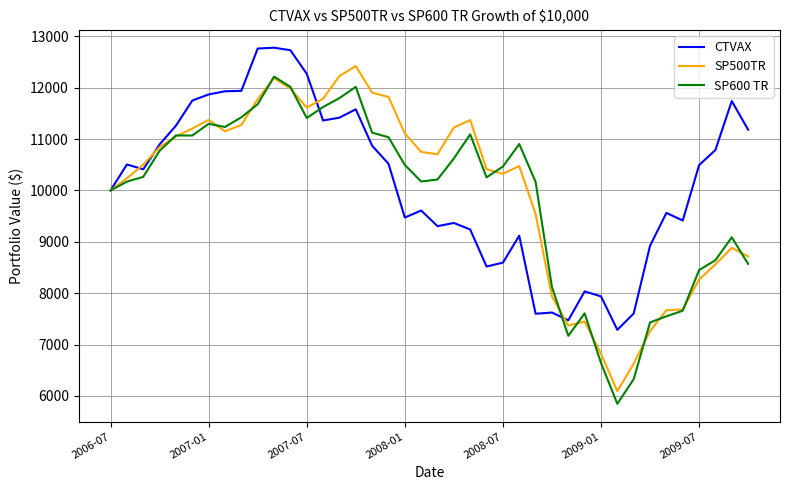

What is the greatest value displayed?

12779.8